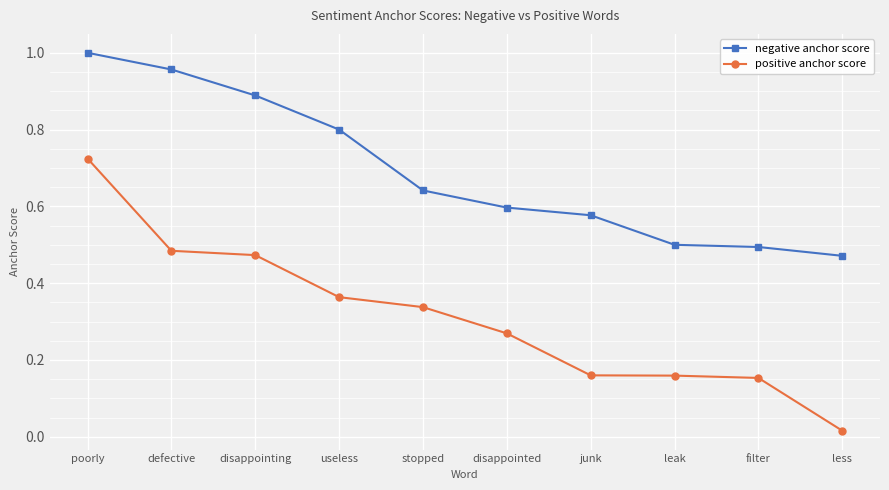

At which label does negative anchor score reach its peak?

poorly